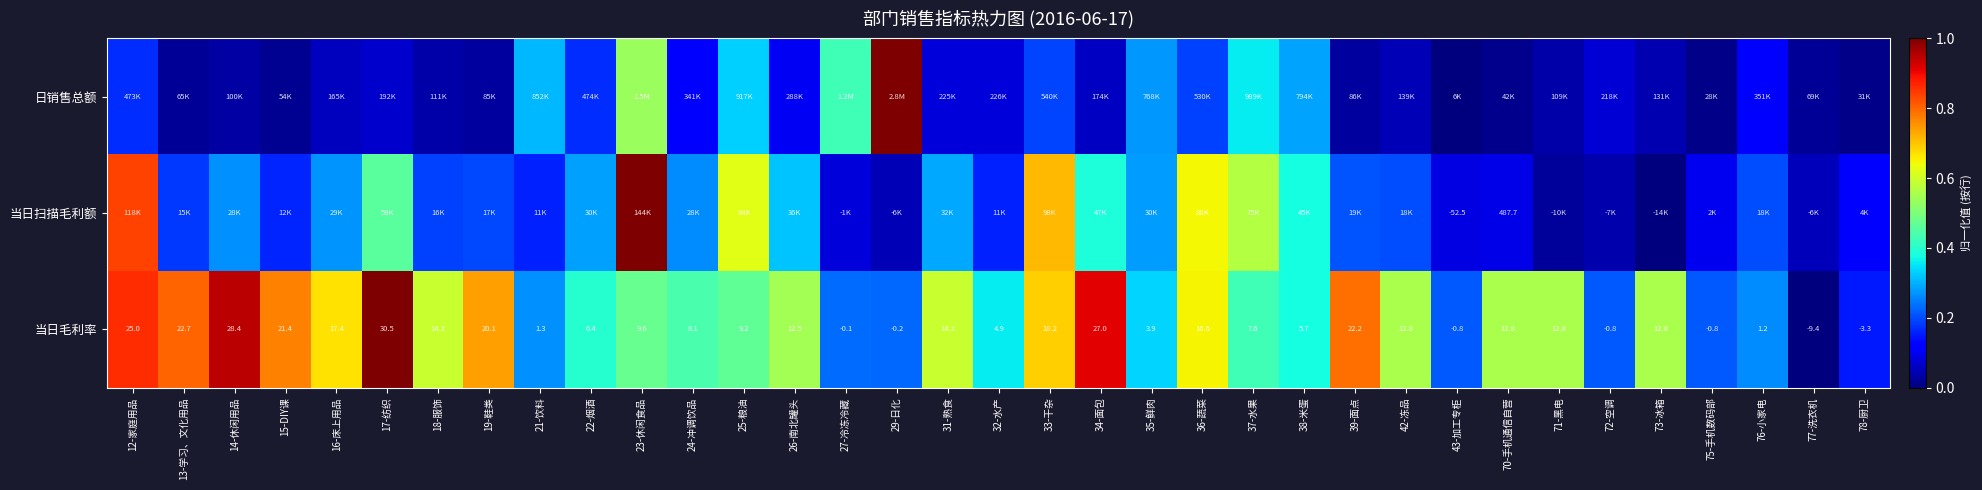

True or false: 当日扫描毛利额 has a value of 0.0 at 29-日化.

True